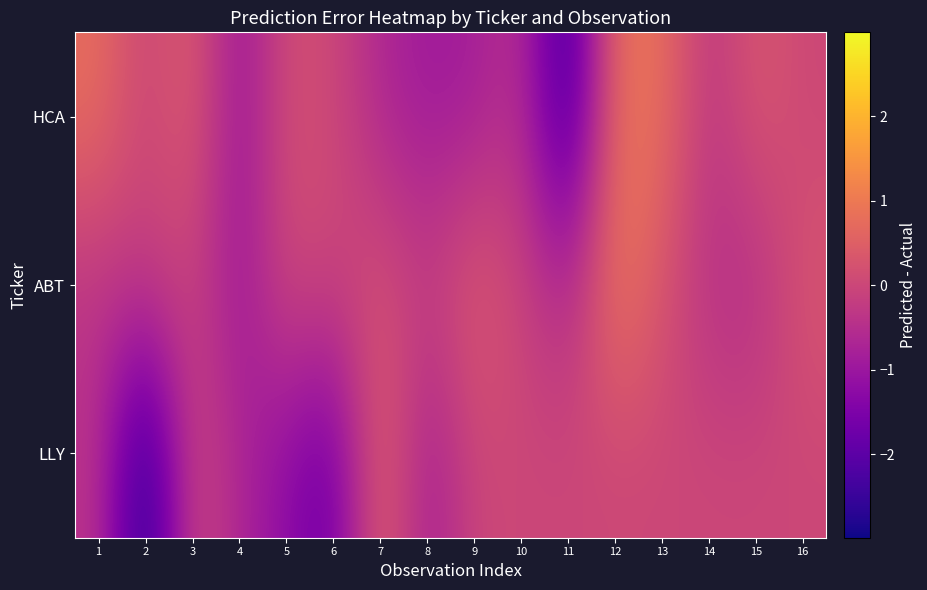

At which category is the sum across all series the highest?

12